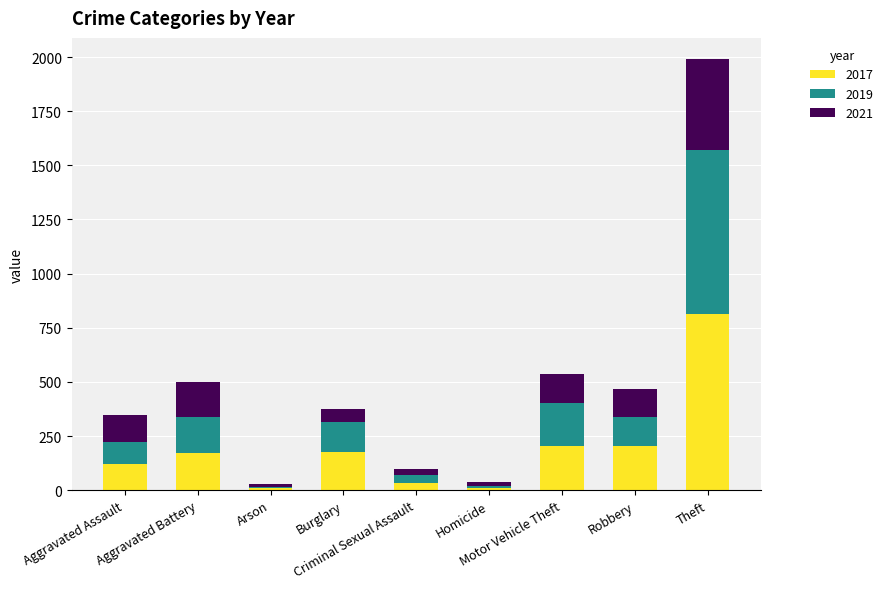

Does the chart contain stacked bars?

Yes